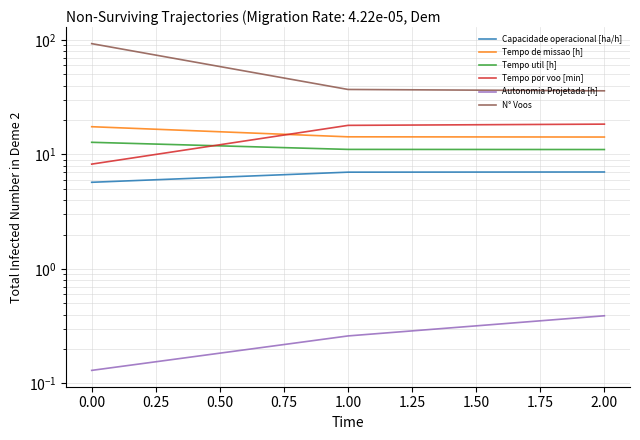

Which series has the largest total across all categories?

N° Voos